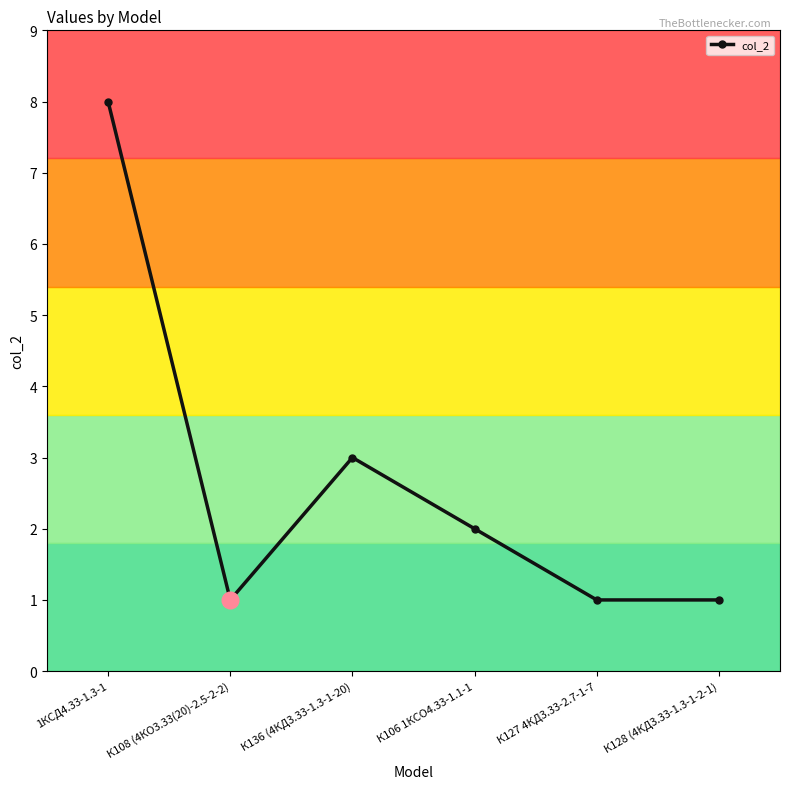

At which category does the data reach its first local peak?

К136 (4КД3.33-1.3-1-20)